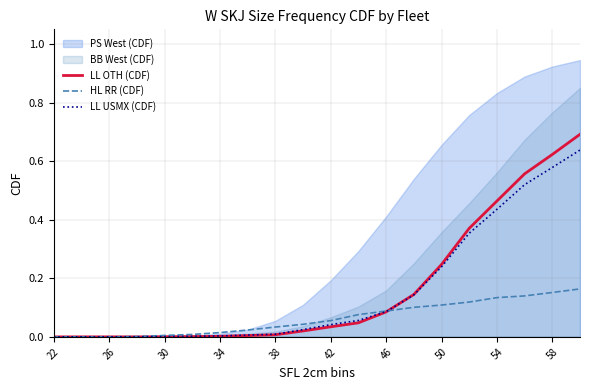

The HL RR (CDF) series shows 0.1 at 50. True or false?

True